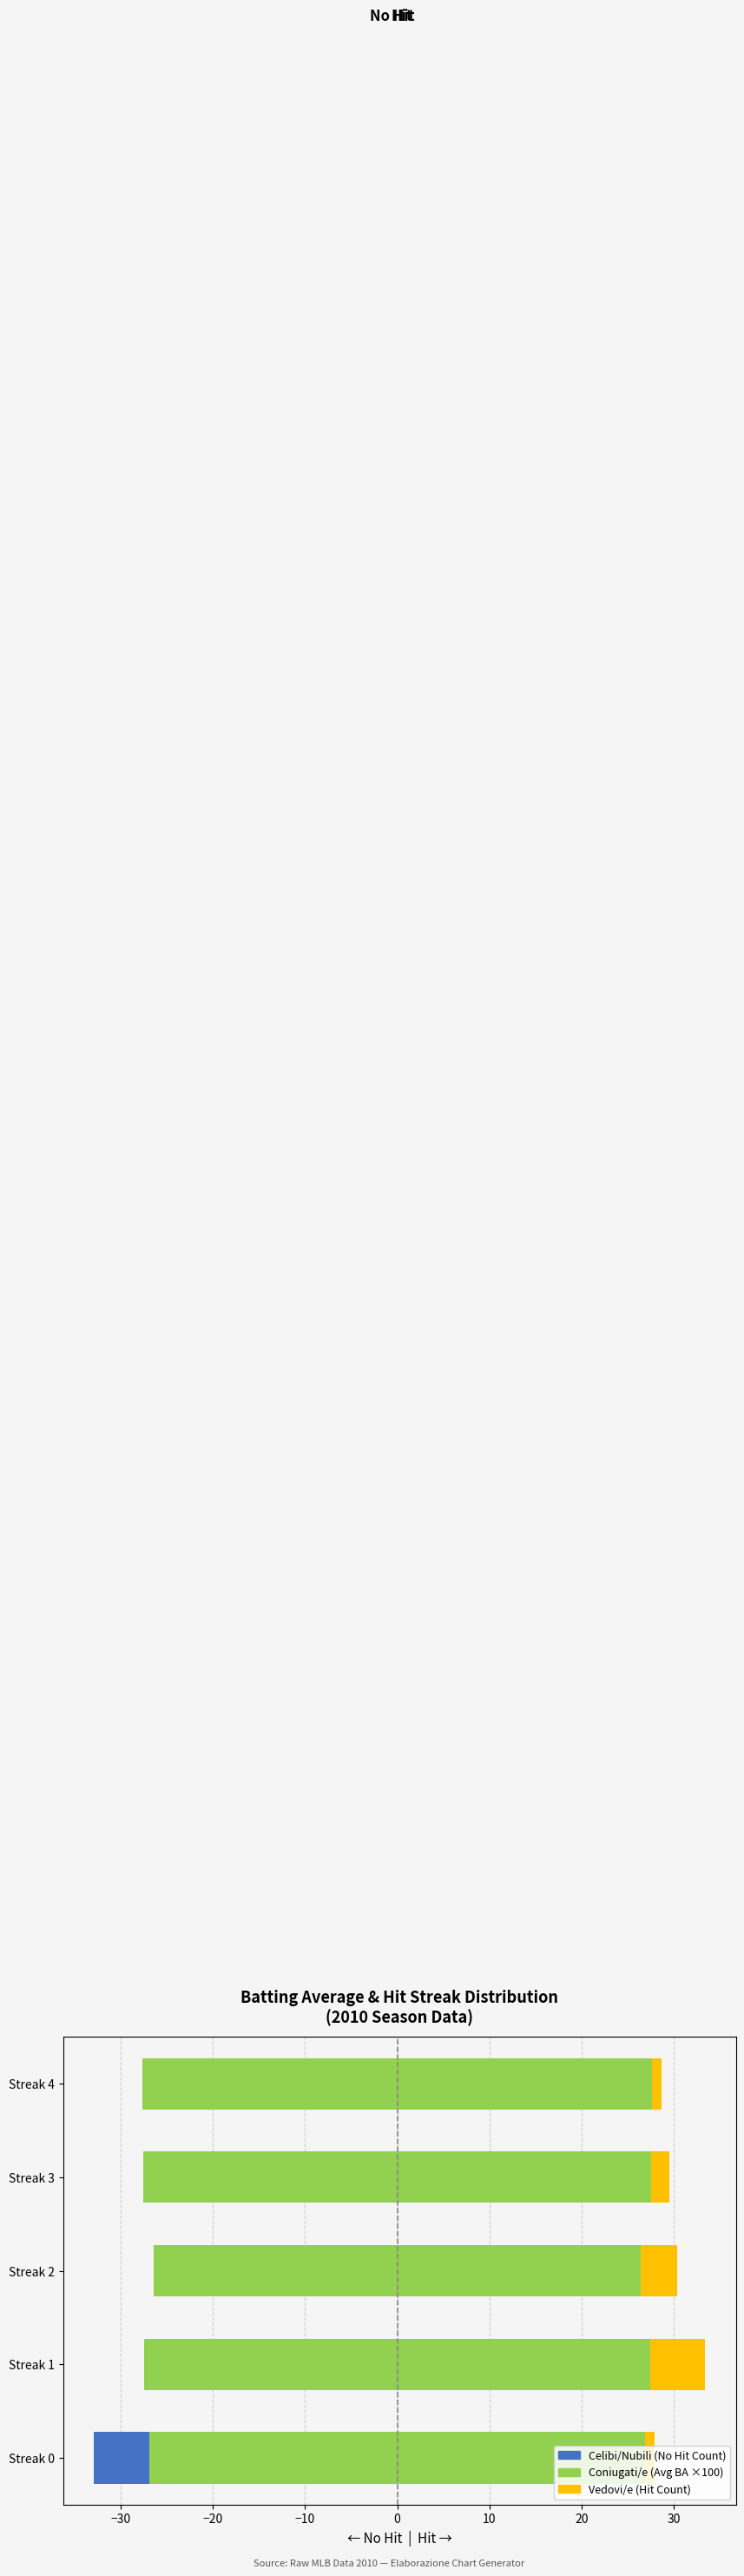

How many values in Celibi/Nubili (No Hit Count) are below zero?

1